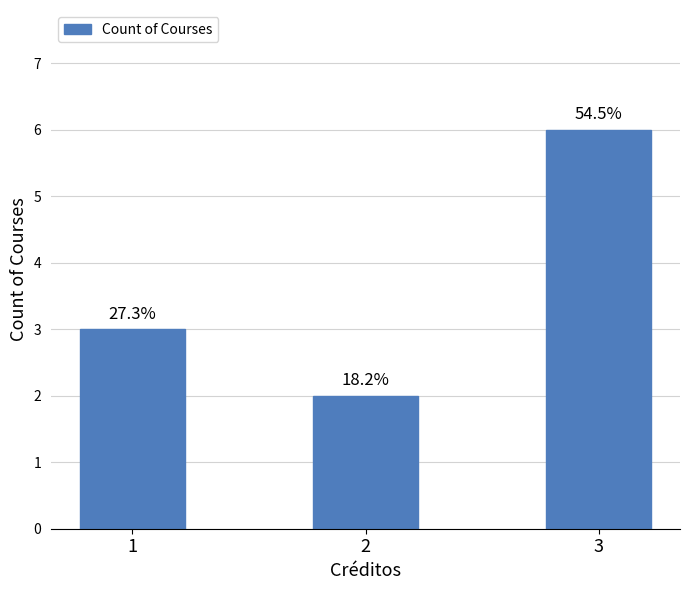

What is the sum of all values?

11